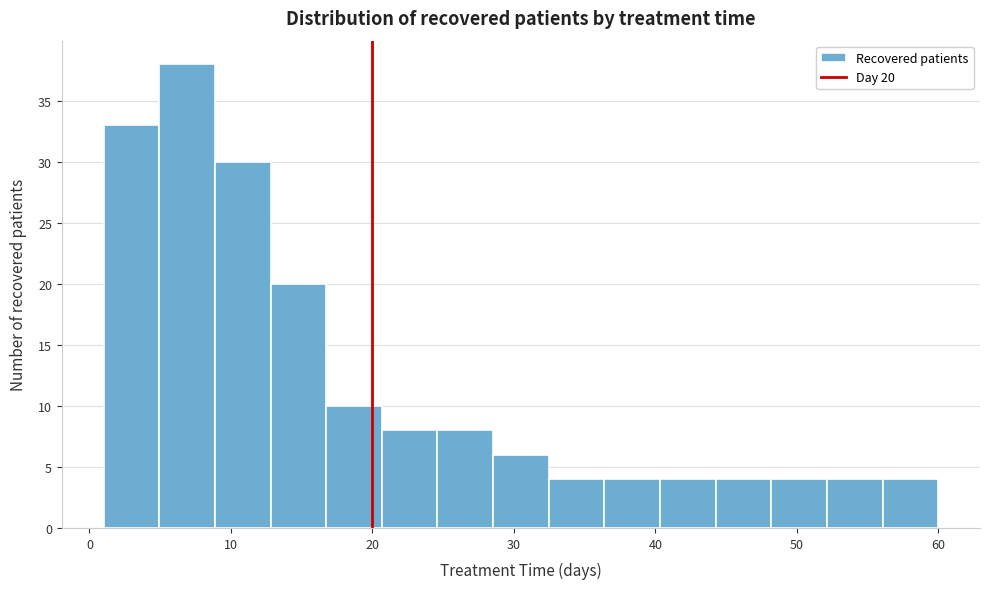

Read against the x-axis, roughly where is the centre of the tallest bar?

7